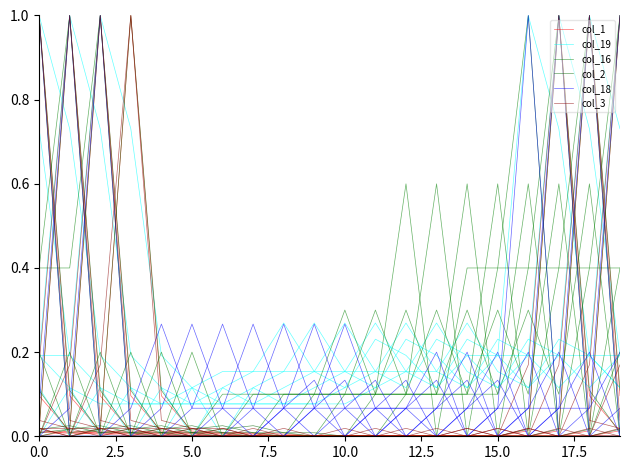

The col_3 series shows 0.0 at 10. True or false?

True